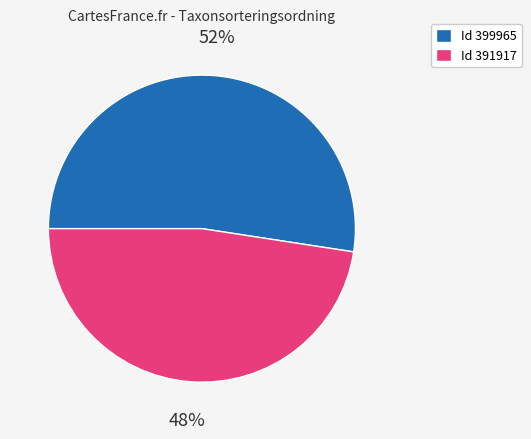

Do Id 391917 and Id 399965 together represent more than half of the pie?

Yes